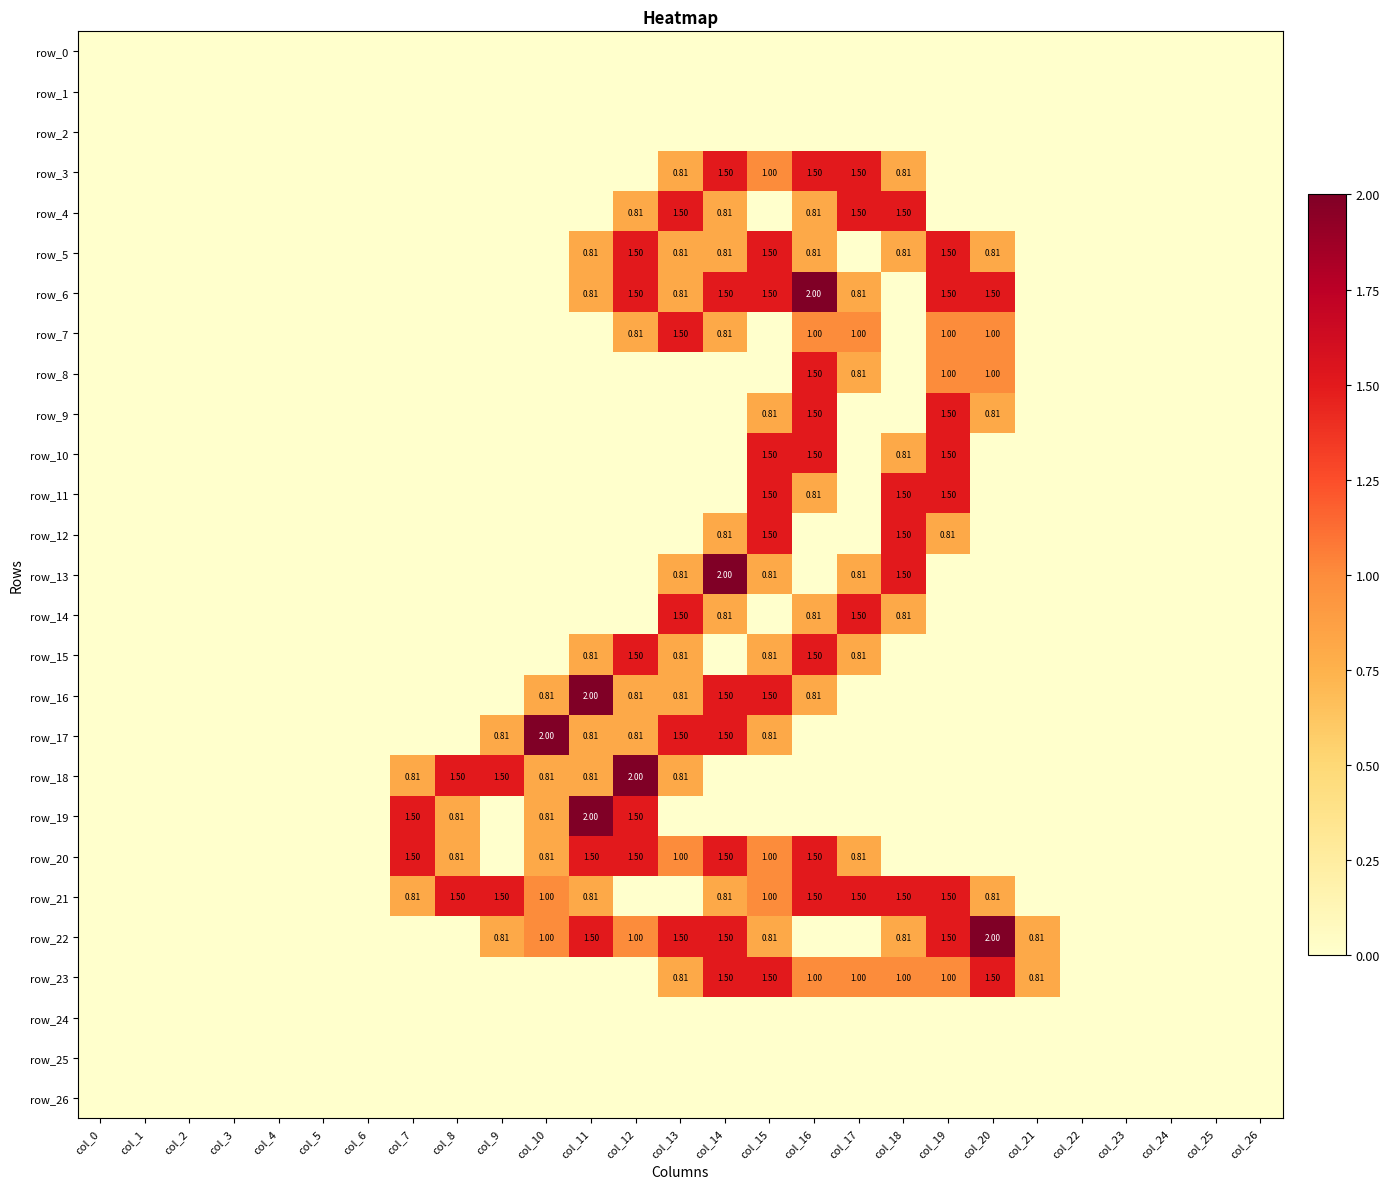

What is the total value across all series at col_16?

18.6